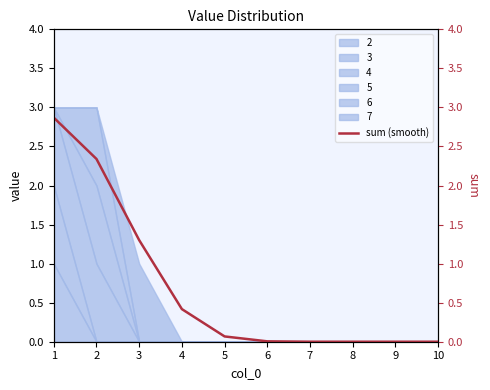

The value at 5 is 0.1. True or false?

True